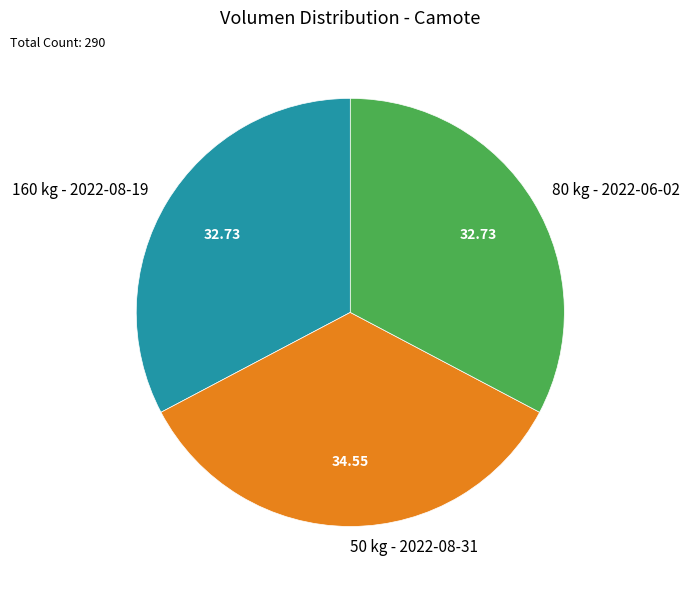

Count the number of slices in the pie.

3